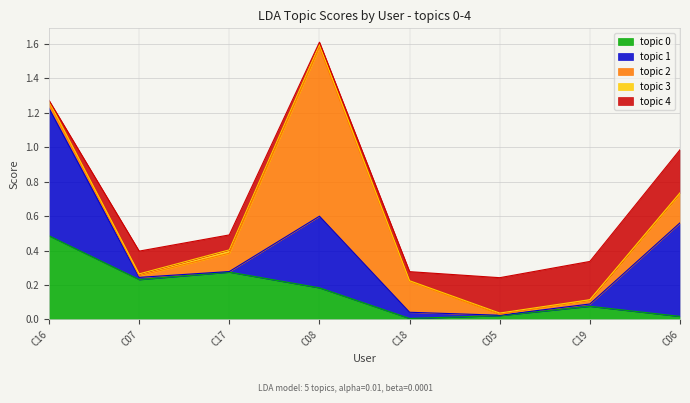

Reading left to right, extract all data points from this chart.

0: 0.5	0.2	0.3	0.2	0.0	0.0	0.1	0.0
1: 0.7	0.0	0.0	0.4	0.0	0.0	0.0	0.5
2: 0.0	0.0	0.1	1.0	0.2	0.0	0.0	0.2
3: 0.0	0.0	0.0	0.0	0.0	0.0	0.0	0.0
4: 0.0	0.1	0.1	0.0	0.1	0.2	0.2	0.2